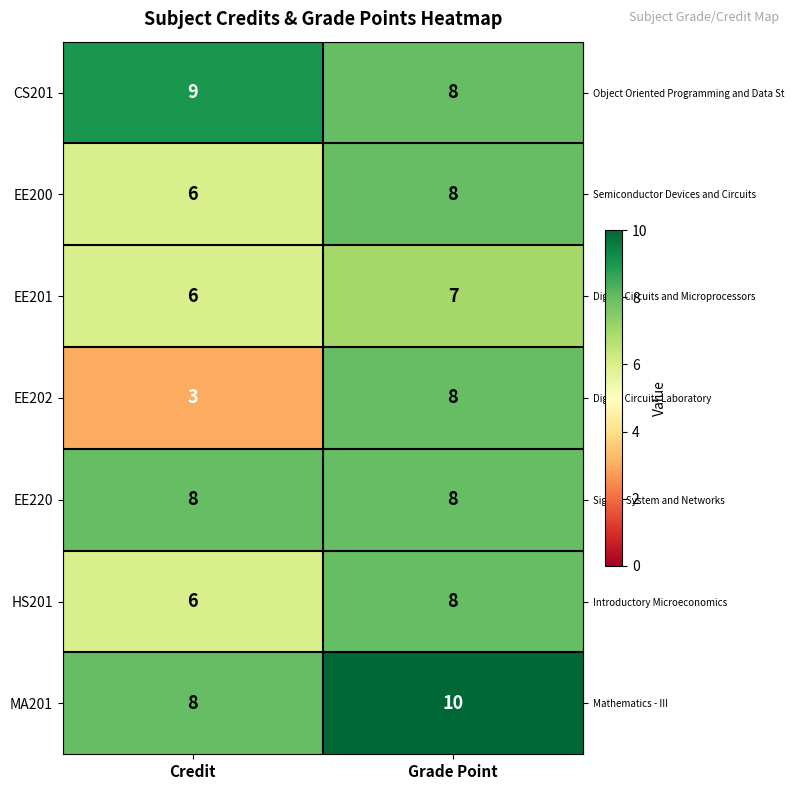

Where is MA201 nearest to the value 9?

Credit